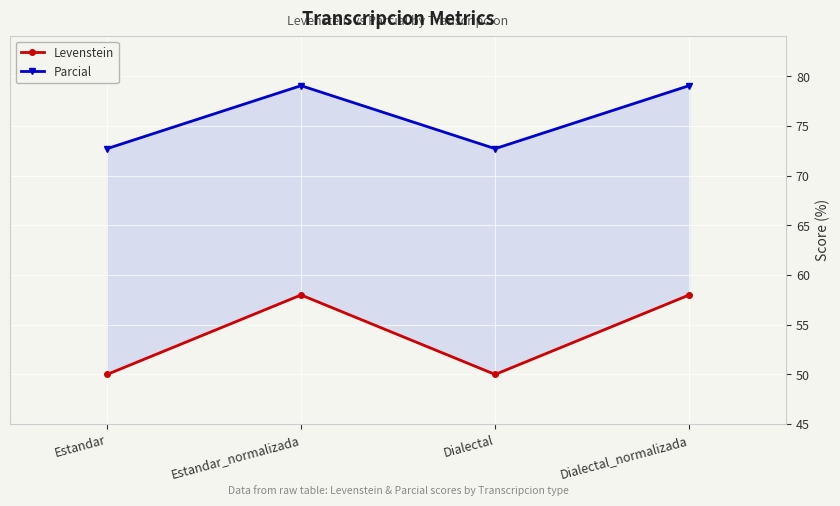

True or false: Parcial and Levenstein intersect in this chart.

False